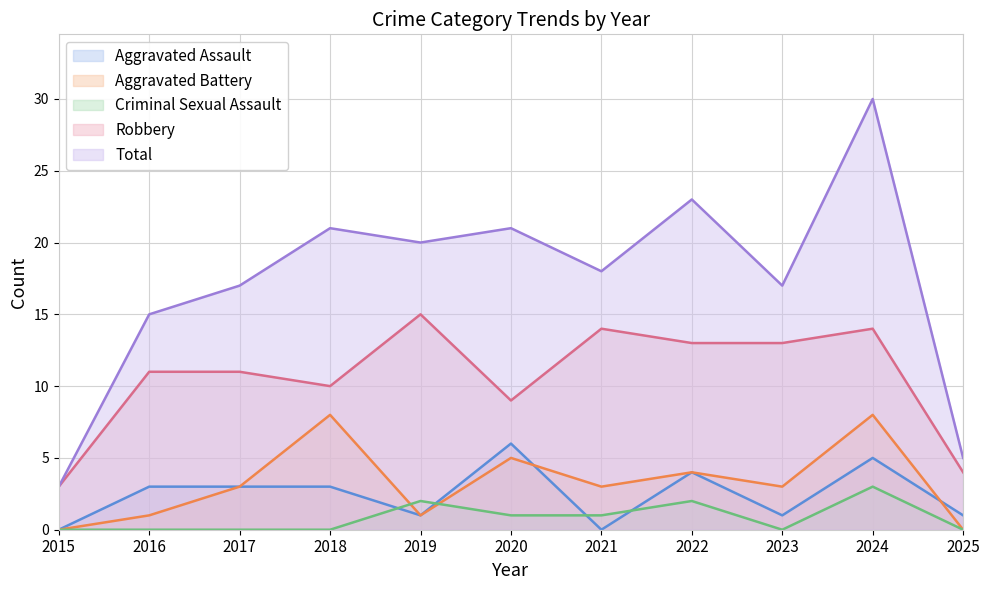

Is the value of Robbery at 2017 greater than the value of Total at 2017?

No